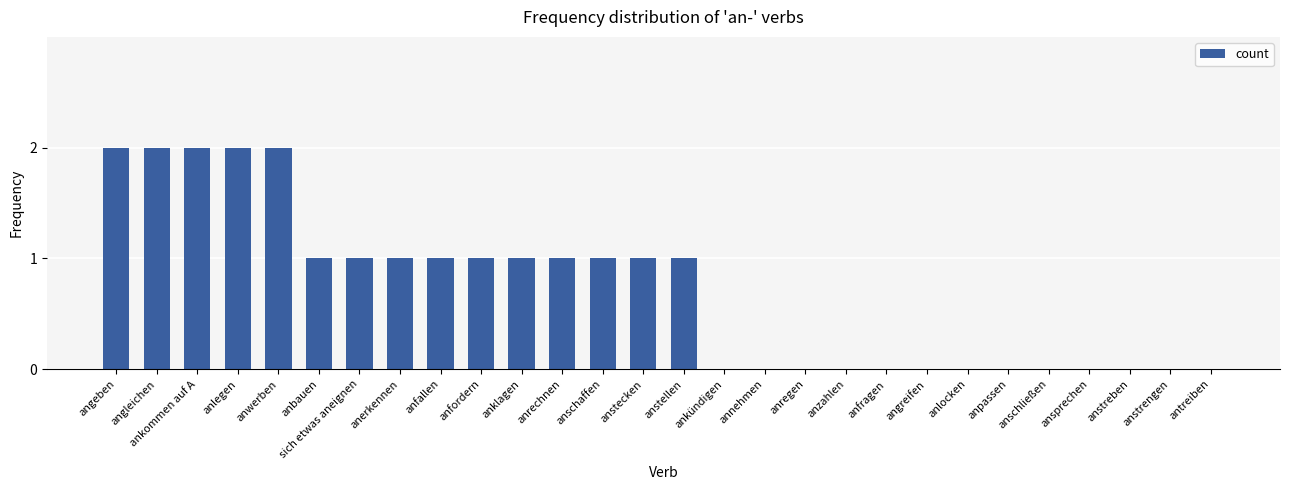

Count the number of categories in the chart.

28